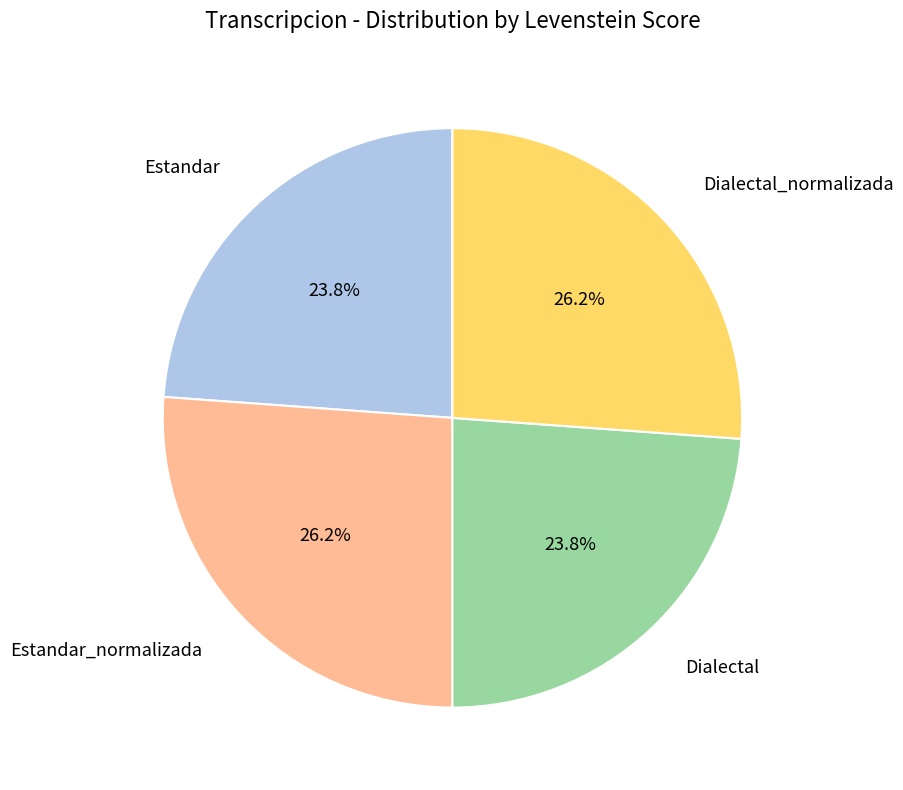

Does any single category account for the majority?

No